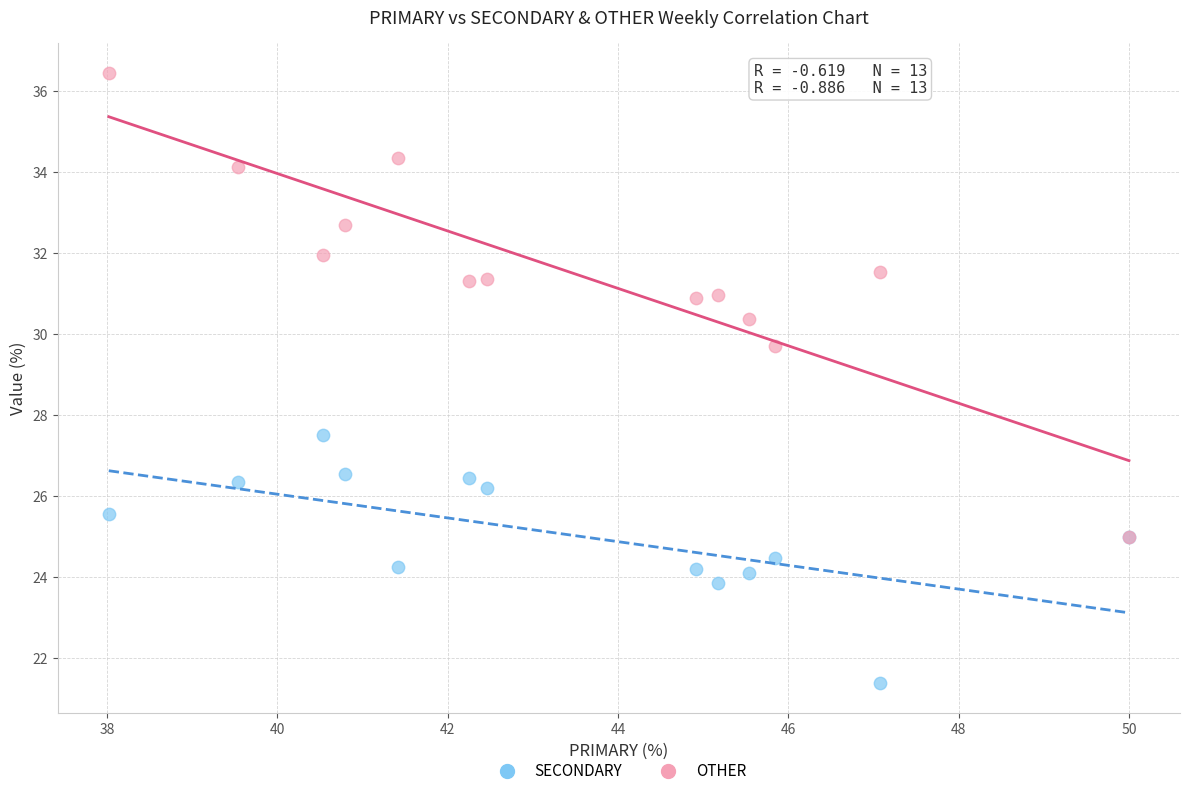

What are all the series names shown in the legend?

SECONDARY, OTHER